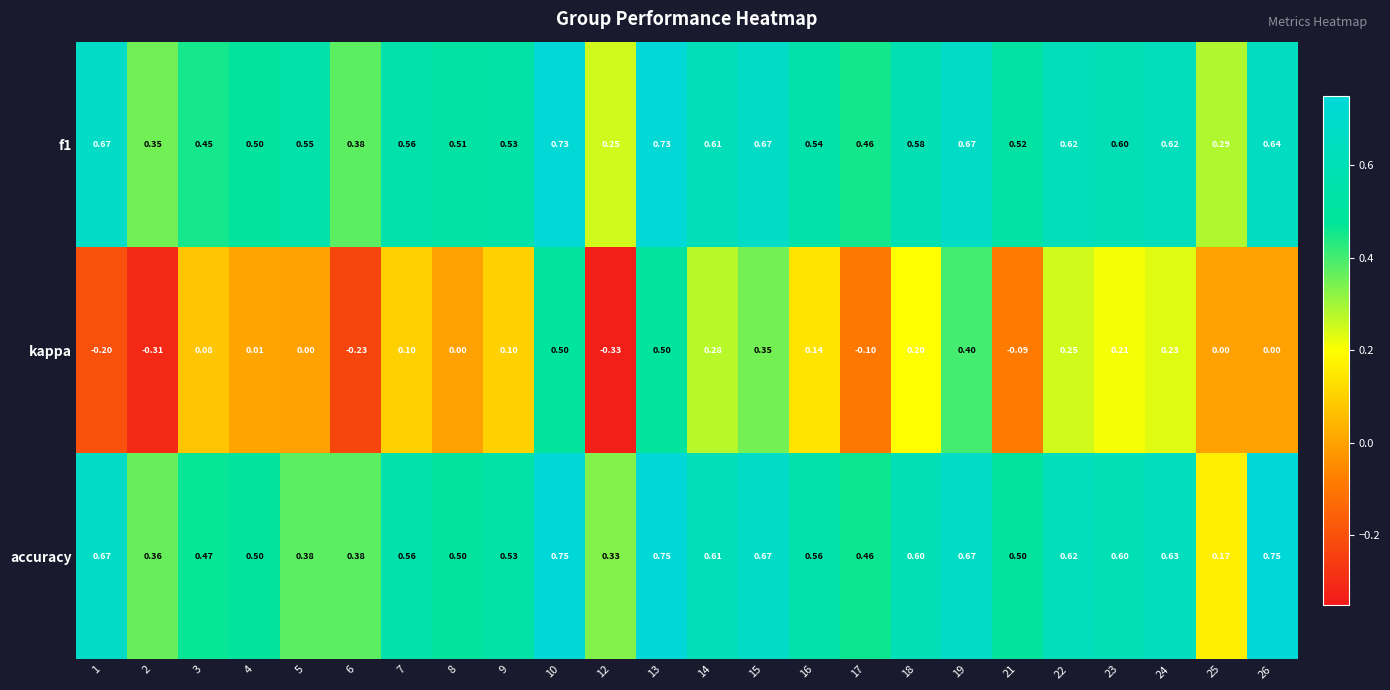

At how many categories does at least one series exceed 0?

24